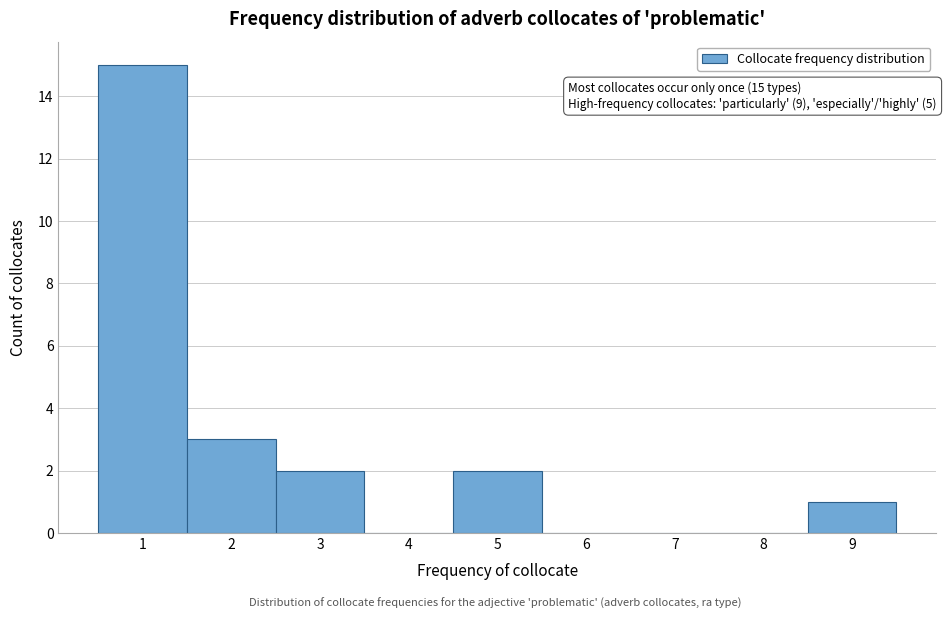

Over which range of the x-axis is the bar tallest?

0.5 to 1.5